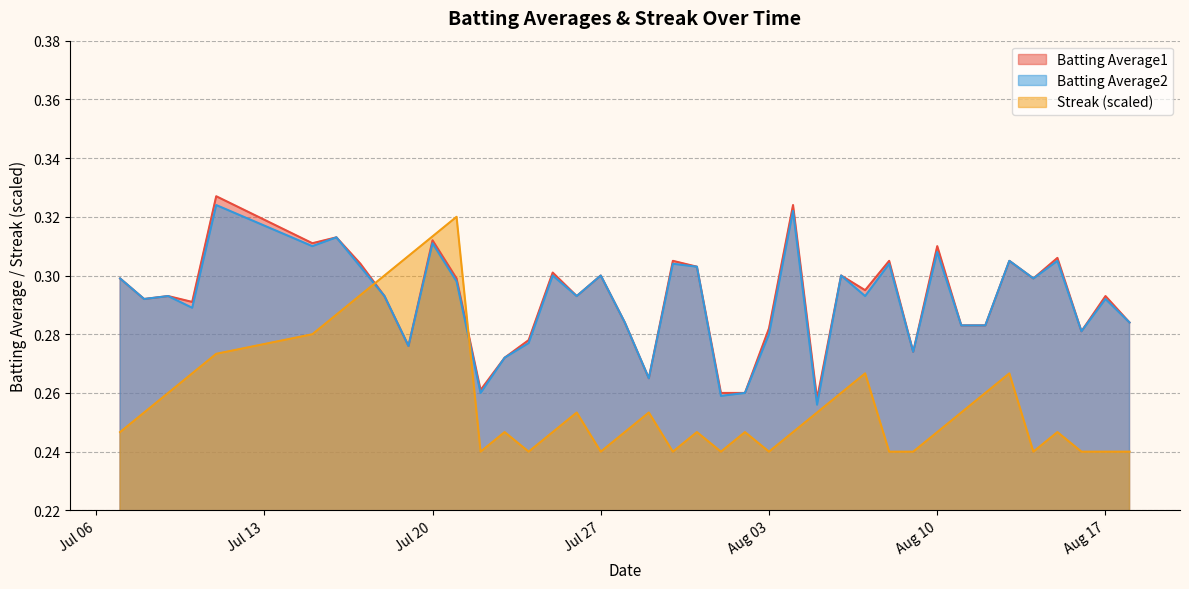

Which series has the largest total across all categories?

Batting Average1